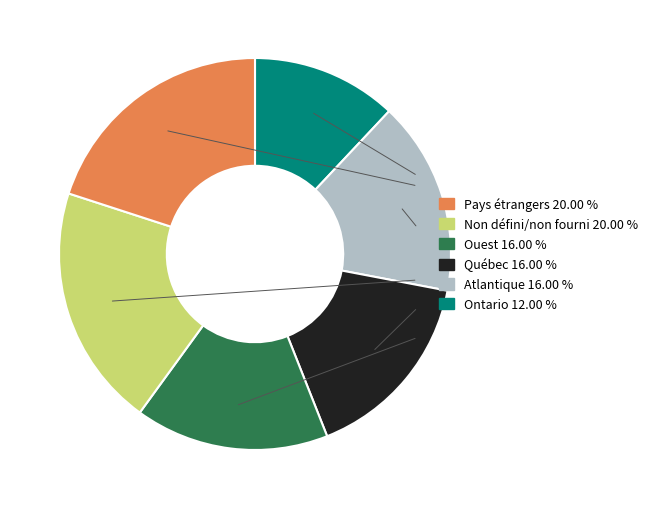

How many segments does this pie chart have?

6